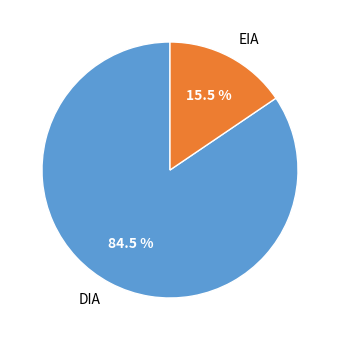

Which category has the biggest portion of the pie?

DIA